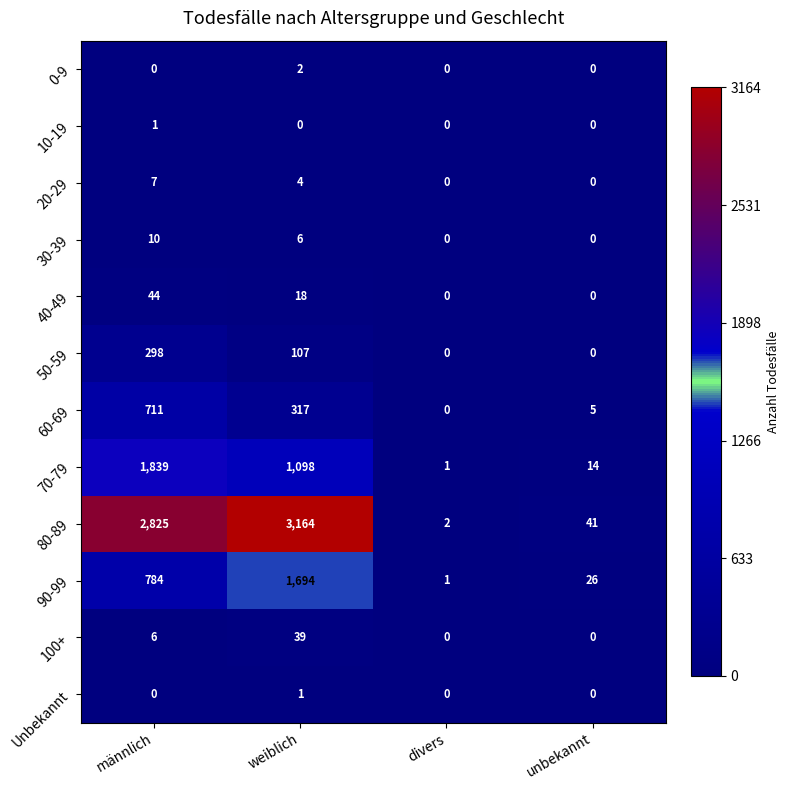

Where is 90-99 nearest to the value 847?

männlich